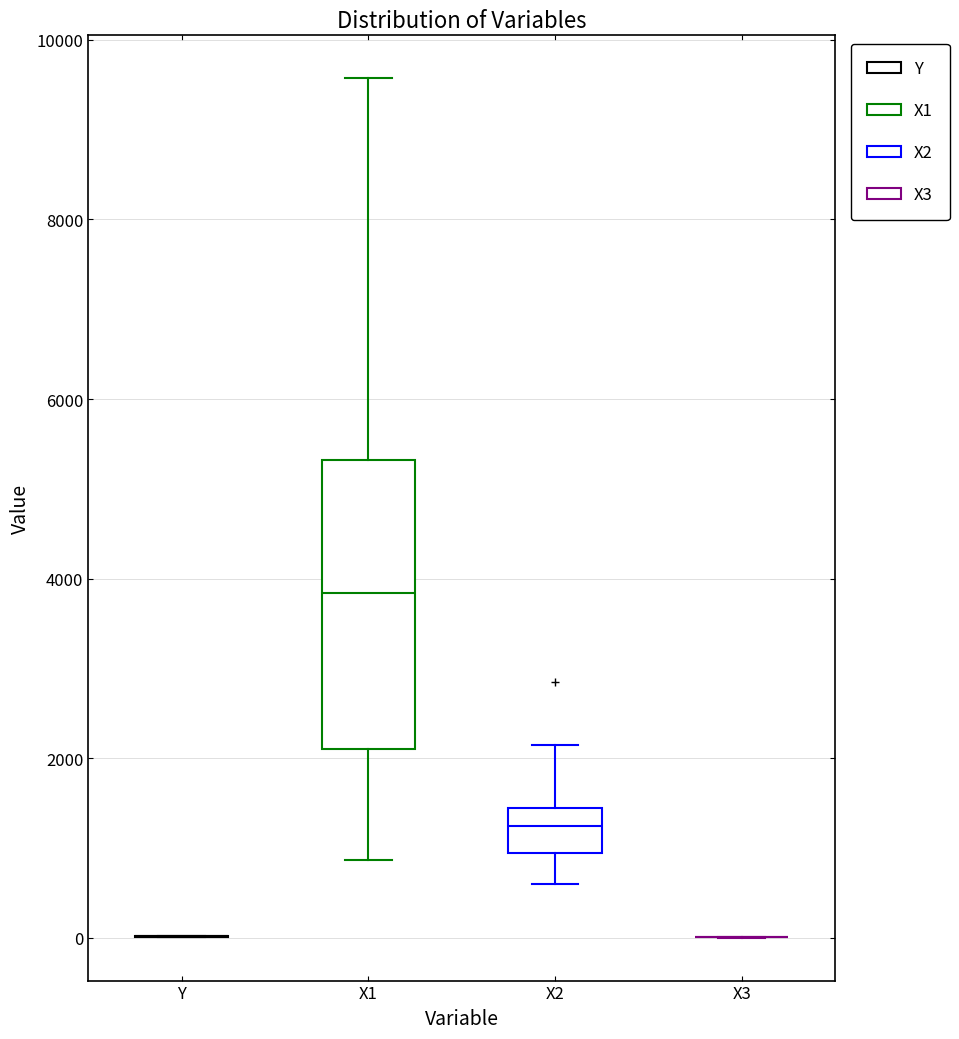

Which box is the tallest, from its lower edge to its upper edge?

X1